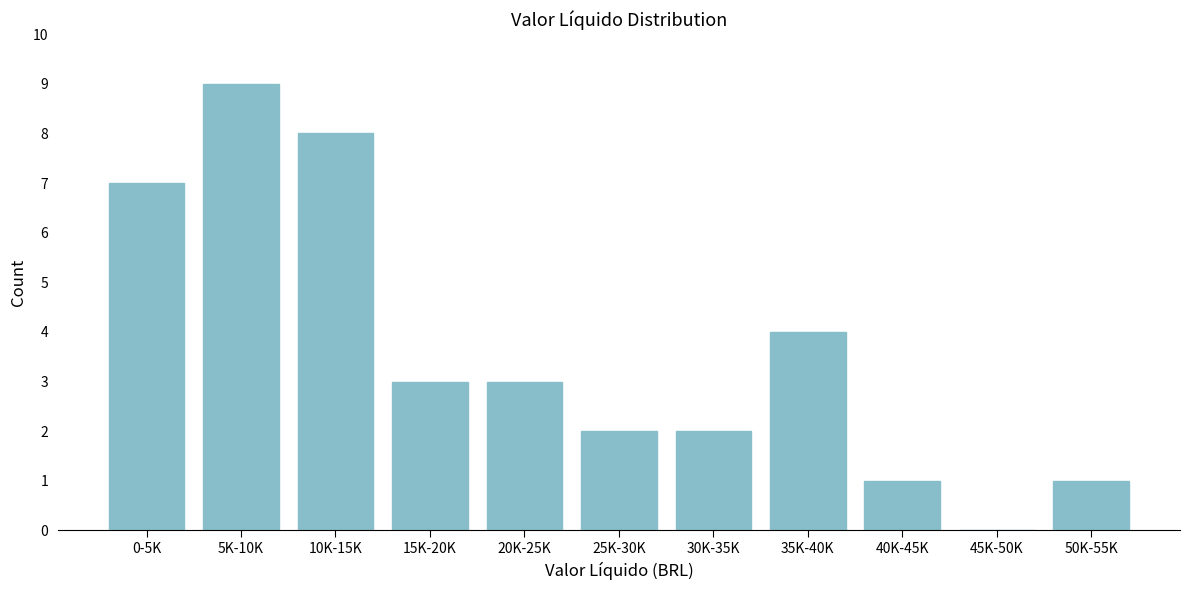

Reading left to right, what are all the values shown in this chart?

0-5K=7	5K-10K=9	10K-15K=8	15K-20K=3	20K-25K=3	25K-30K=2	30K-35K=2	35K-40K=4	40K-45K=1	45K-50K=0	50K-55K=1